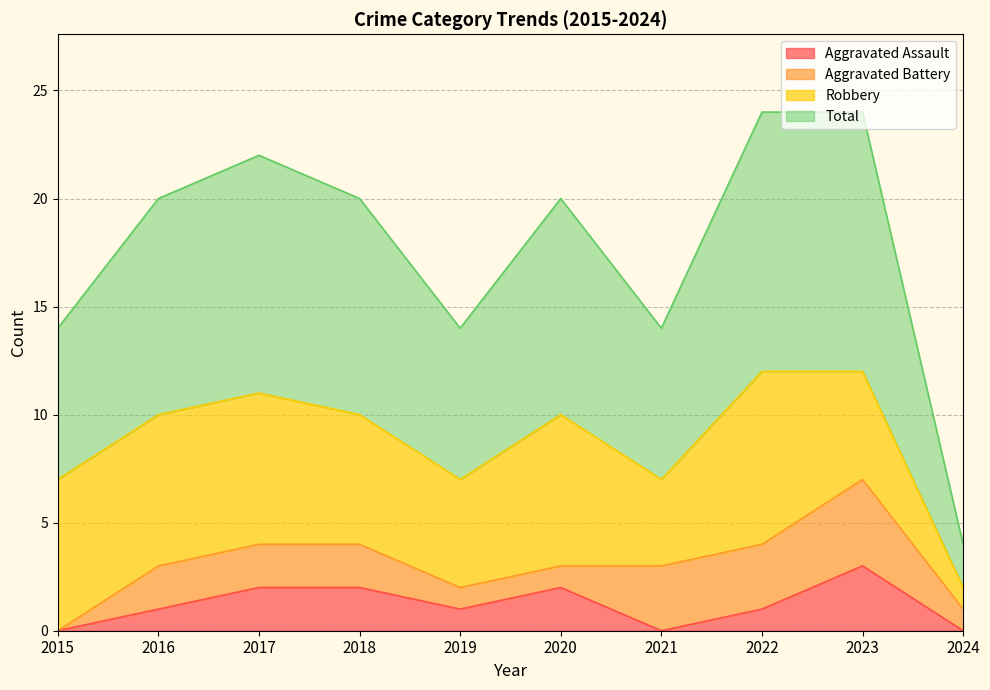

The value of Aggravated Assault at 2016 is 1. True or false?

True